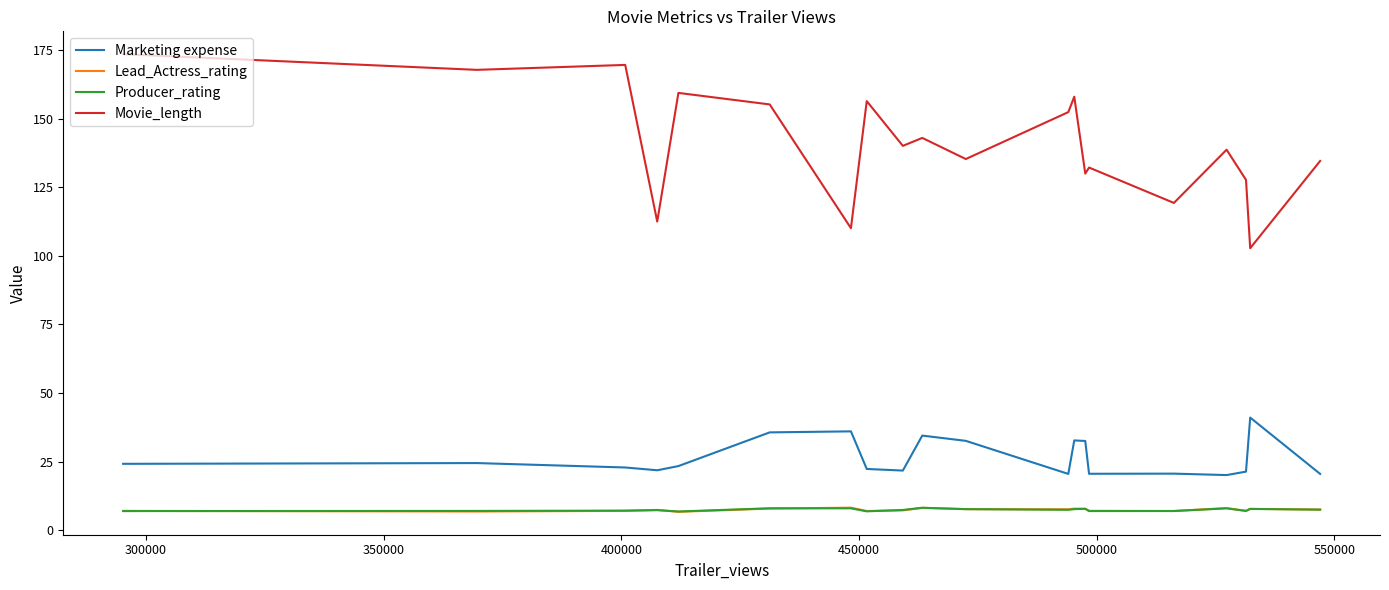

Which series has the largest range (max minus min)?

Movie_length